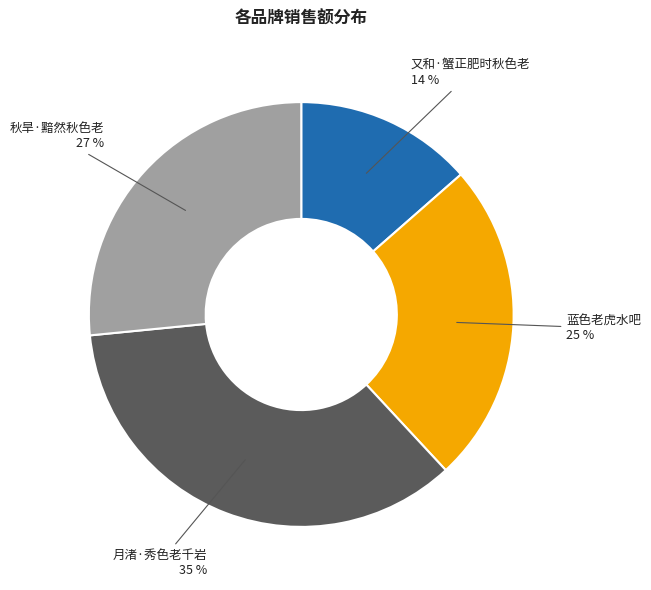

True or false: 蓝色老虎水吧 accounts for 17% of the total.

False